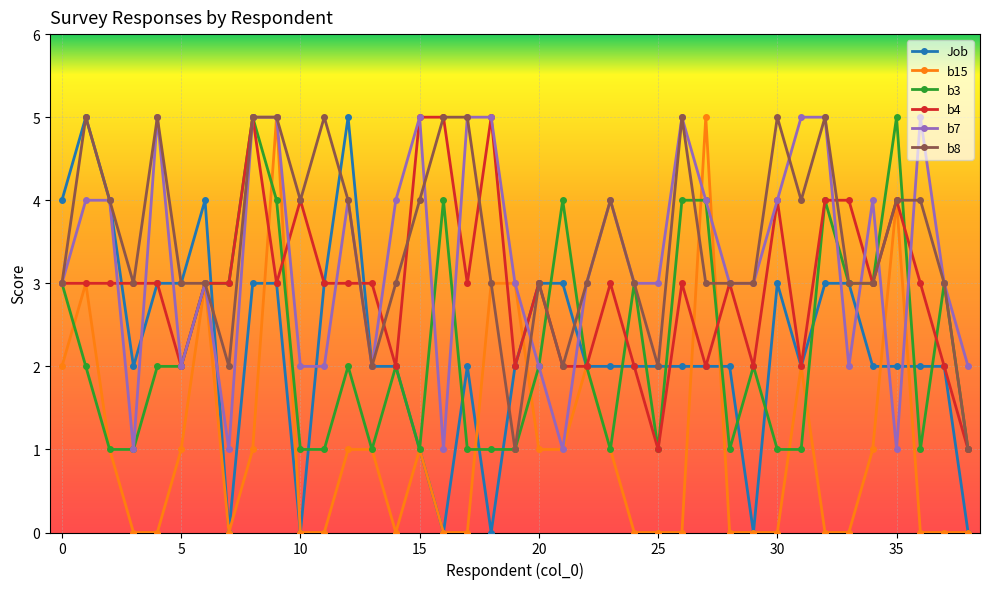

Reading left to right, what are all the values shown in this chart?

Job: 4	5	4	2	3	3	4	0	3	3	0	3	5	2	2	1	0	2	0	2	3	3	2	2	2	2	2	2	2	0	3	2	3	3	2	2	2	2	0
b15: 2	3	1	0	0	1	3	0	1	5	0	0	1	1	0	1	0	0	3	3	1	1	2	1	0	0	0	5	0	0	0	2	0	0	1	4	0	0	0
b3: 3	2	1	1	2	2	3	3	5	4	1	1	2	1	2	1	4	1	1	1	2	4	2	1	3	1	4	4	1	2	1	1	4	3	3	5	1	3	1
b4: 3	3	3	3	3	2	3	3	5	3	4	3	3	3	2	5	5	3	5	2	3	2	2	3	2	1	3	2	3	2	4	2	4	4	3	4	3	2	1
b7: 3	4	4	1	5	2	3	1	5	5	2	2	4	2	4	5	1	5	5	3	2	1	3	4	3	3	5	4	3	3	4	5	5	2	4	1	5	3	2
b8: 3	5	4	3	5	3	3	2	5	5	4	5	4	2	3	4	5	5	3	1	3	2	3	4	3	2	5	3	3	3	5	4	5	3	3	4	4	3	1